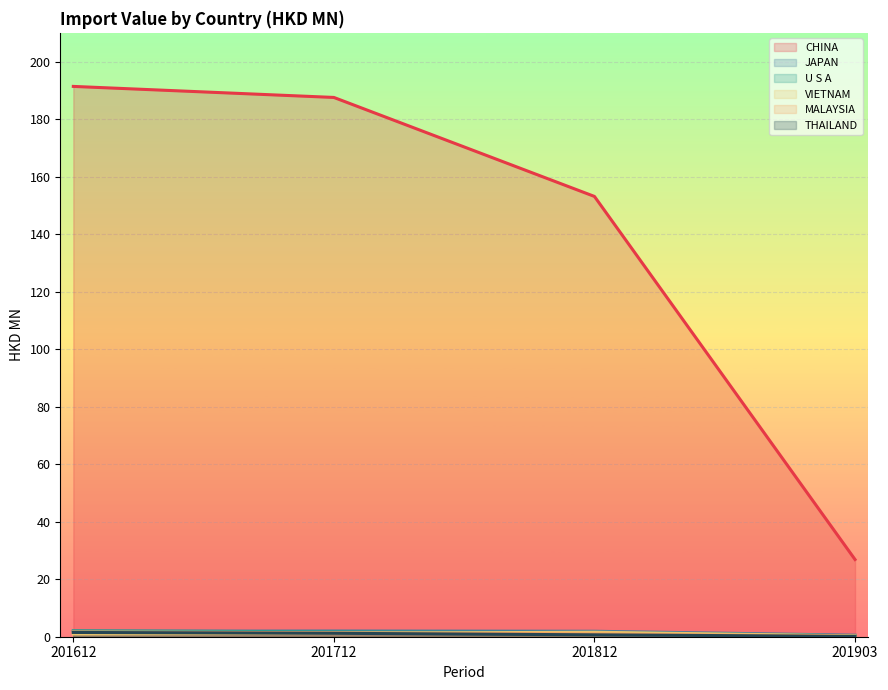

Reading left to right, transcribe all the data shown in this chart.

CHINA: 191.4	187.5	153.1	26.8
JAPAN: 1.9	2.0	1.9	0.5
U S A: 2.1	1.7	1.4	0.3
VIETNAM: 1.0	1.2	1.6	0.3
MALAYSIA: 1.7	1.4	1.0	0.1
THAILAND: 1.5	1.2	0.7	0.1